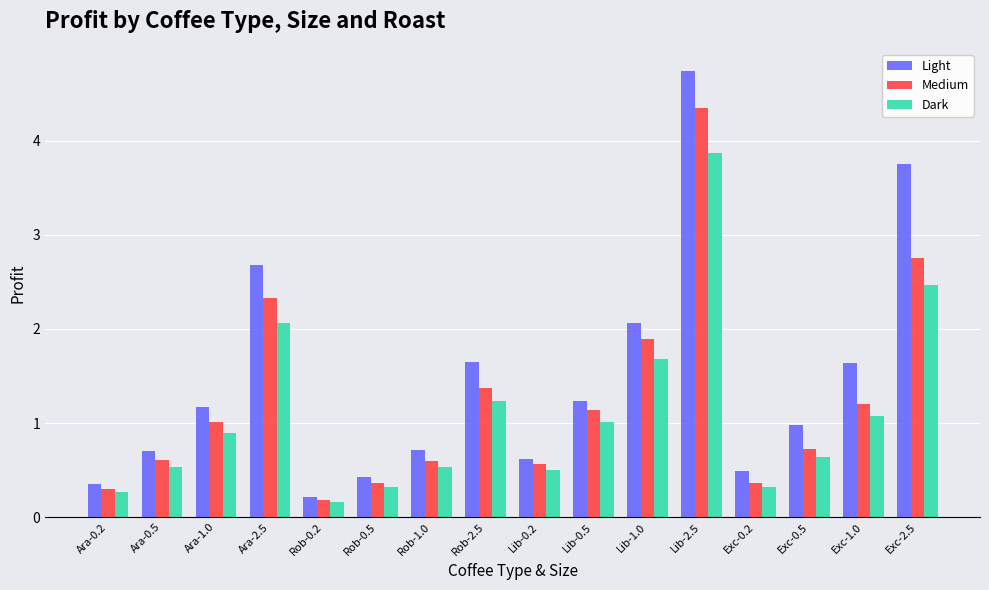

Where does the Medium series first go above 1?

Ara-1.0